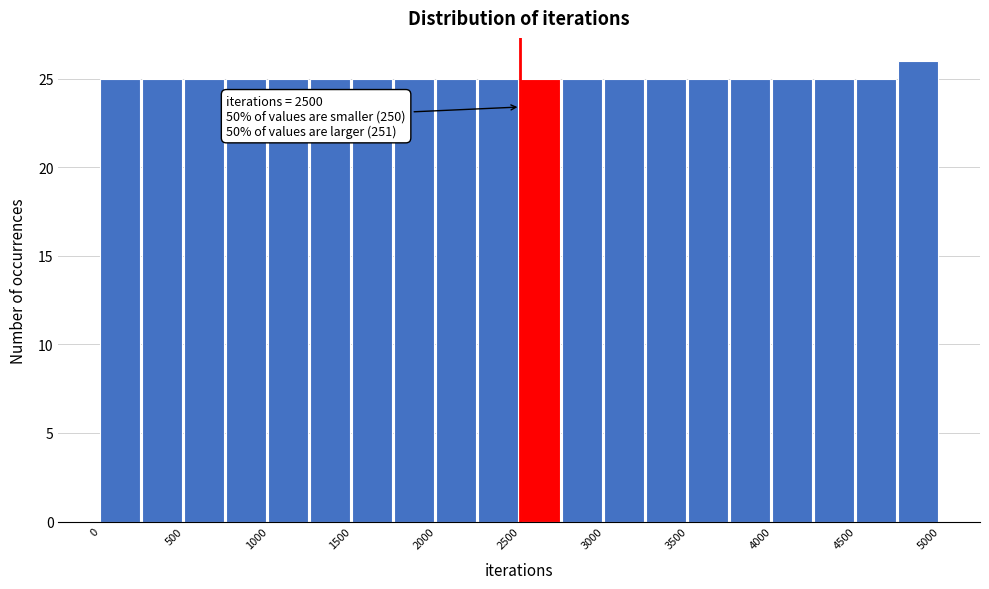

Which range on the x-axis has the tallest bar?

4750 to 5000